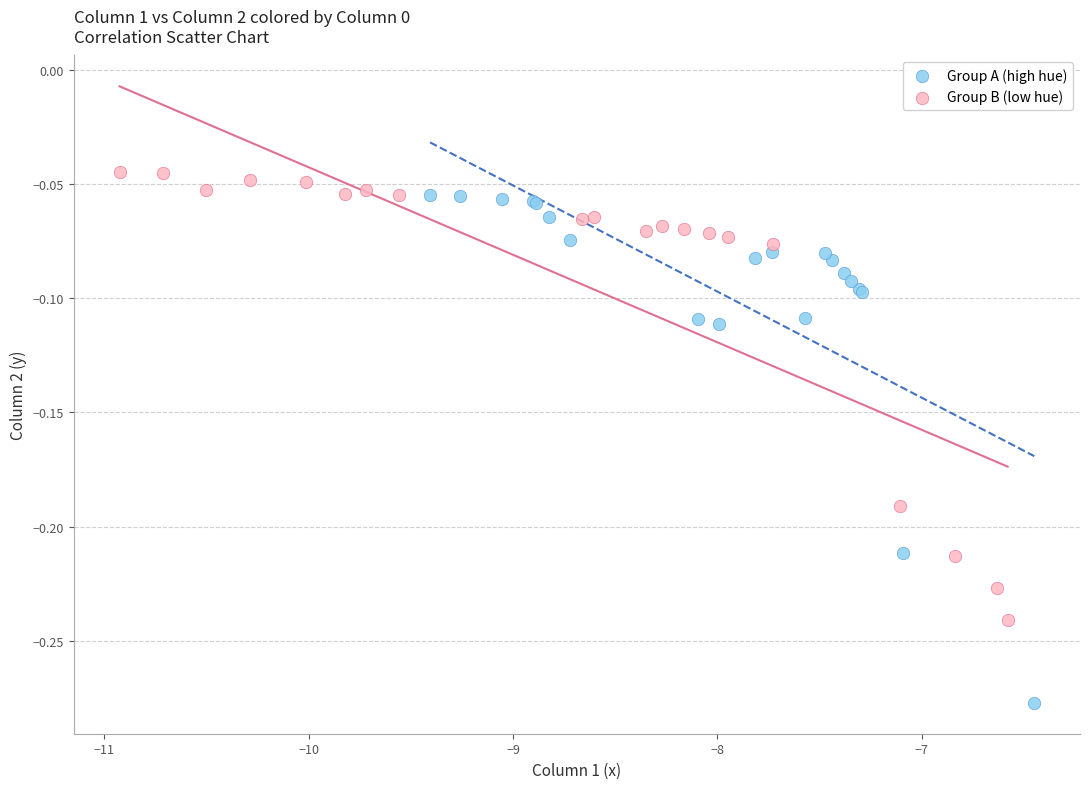

Which series contains the lowest Y value?

Group A (high hue)